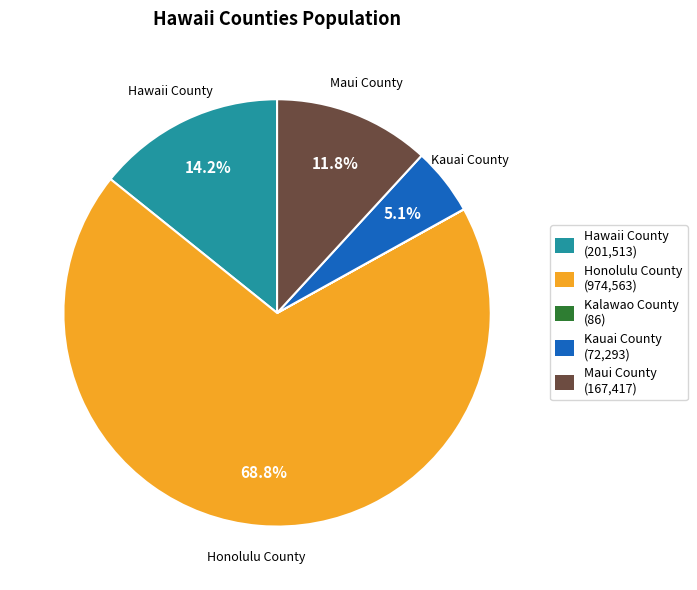

What is the ratio of the value at Honolulu County to the value at Maui County?

5.8